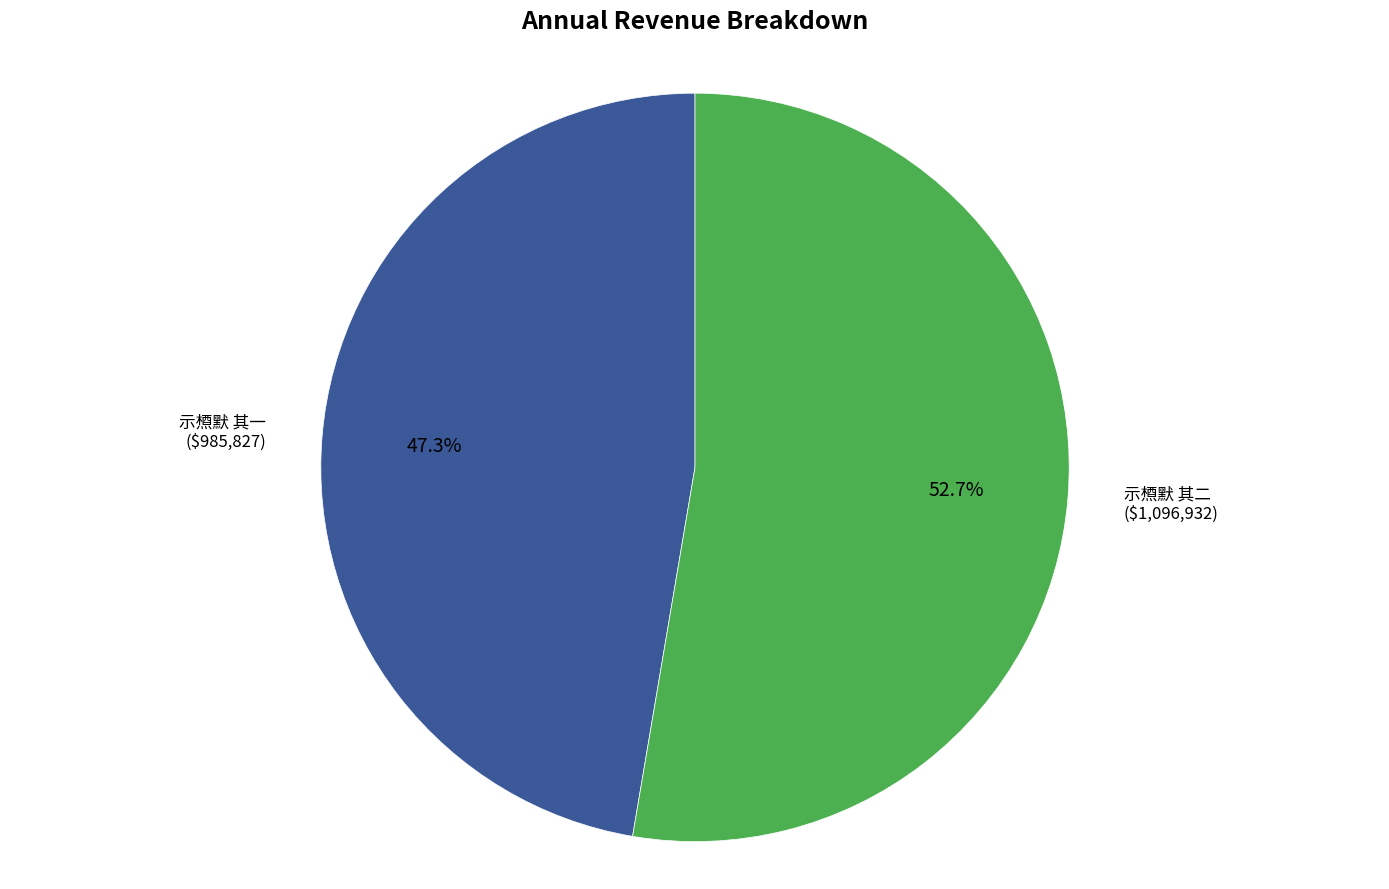

What percentage is the 示槱默 其一 slice, to the nearest percent?

47%